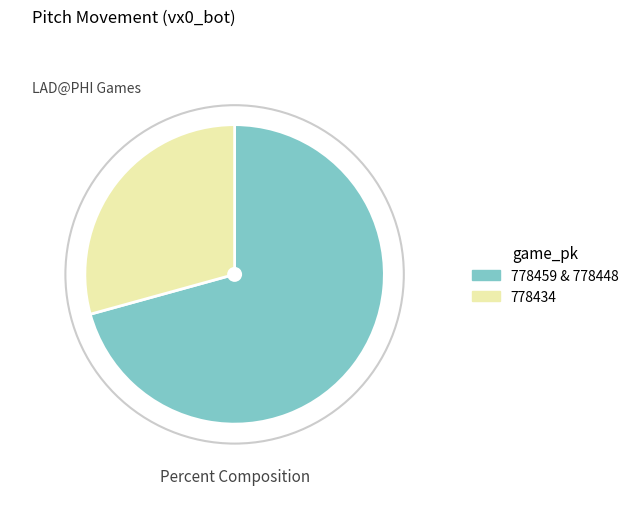

Is there a majority slice in this chart?

Yes